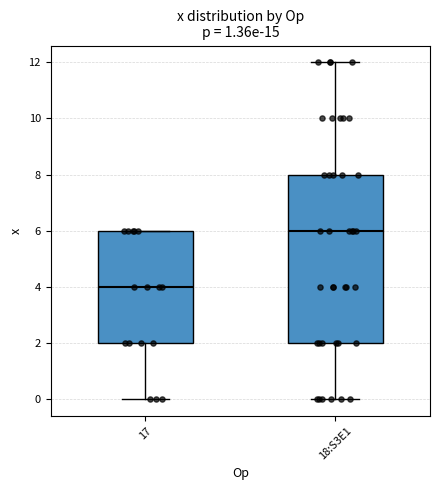

Reading left to right, read every box against the y-axis: the position of its median line, the range the box covers, and the ends of its whiskers. The values are not printed on the chart, so give them approximately, as read against the axis.

17: median 4, box 2 to 6, whiskers 0 to 6
18:S3E1: median 6, box 2 to 8, whiskers 0 to 12